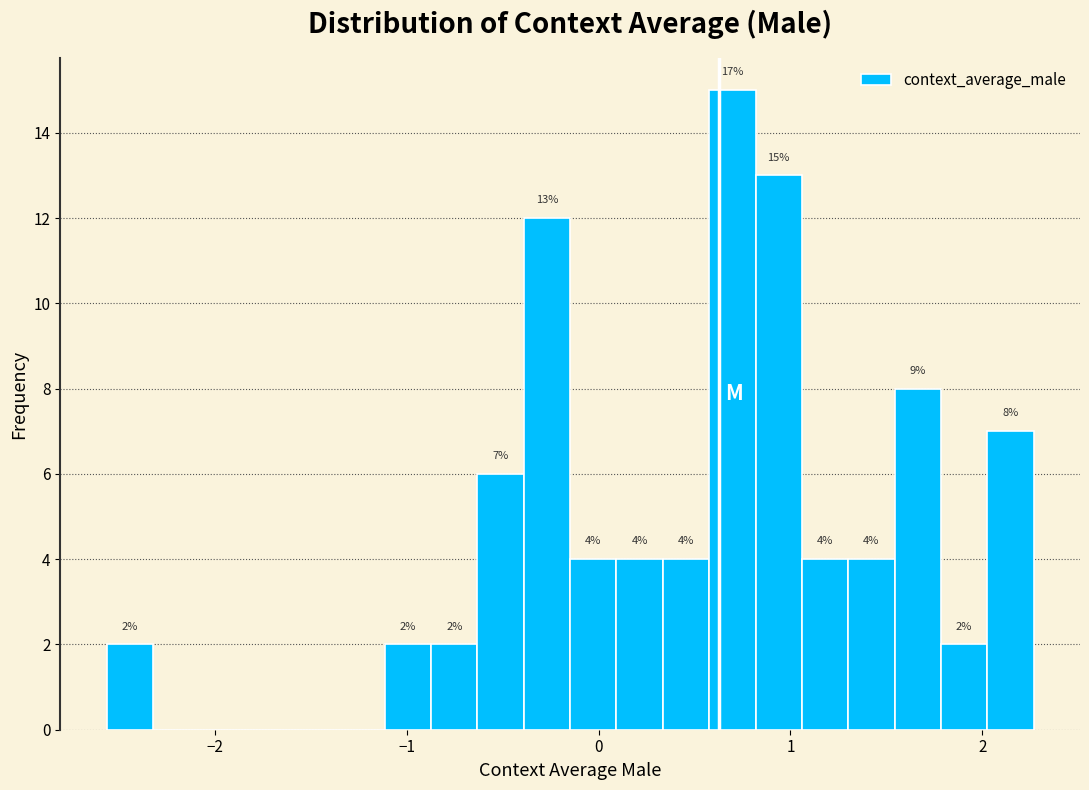

Around what value on the x-axis is the tallest bar? Give the approximate position of its centre, as read against the axis.

0.7